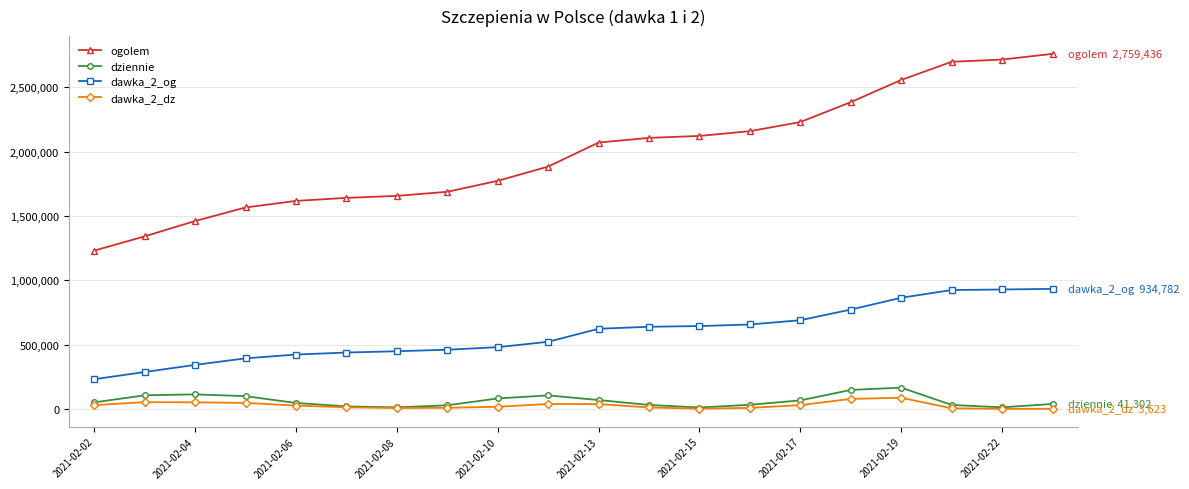

What is the smallest value displayed?

3321